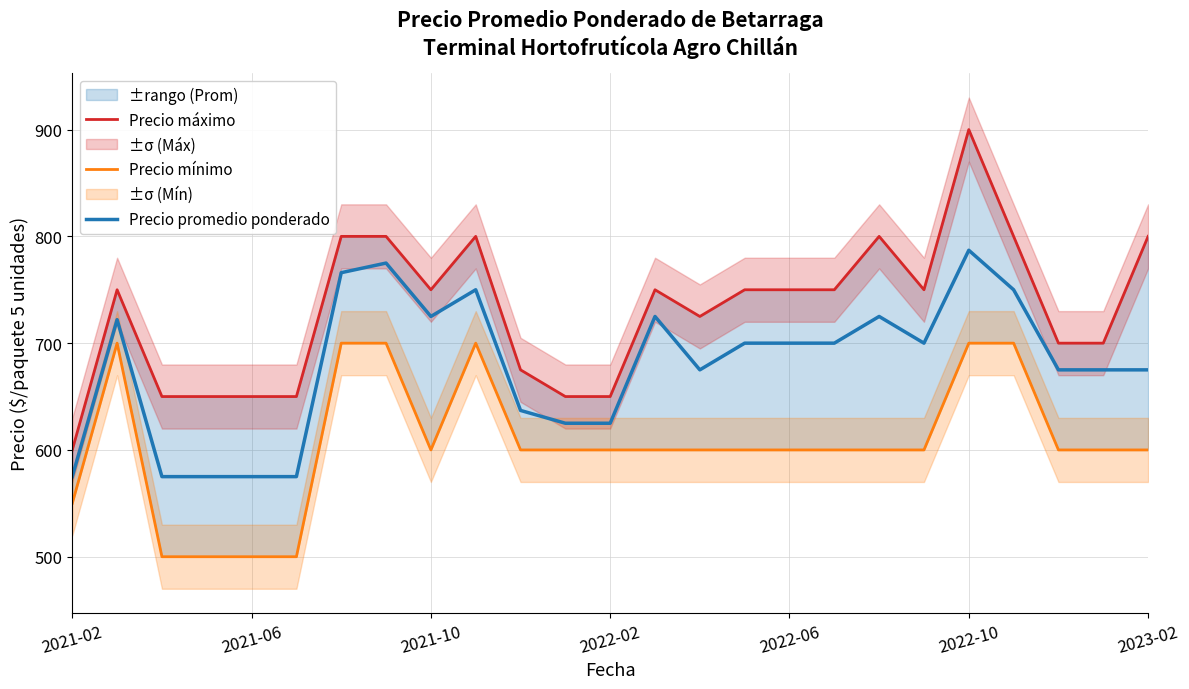

Is this an area chart (filled region under the line)?

No